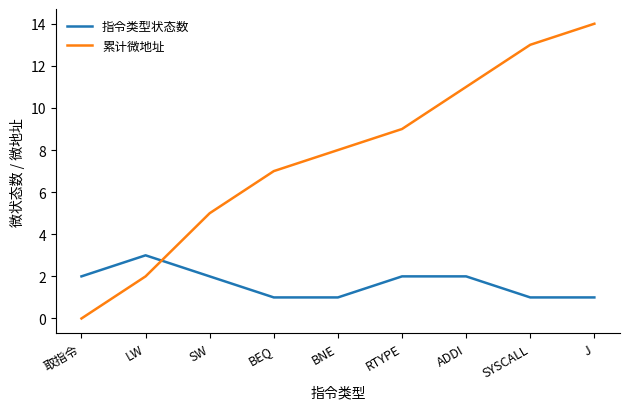

The 指令类型状态数 series shows 3 at LW. True or false?

True